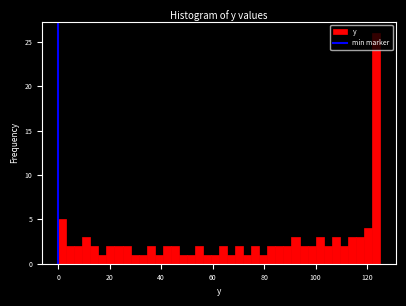

Read against the x-axis, roughly where is the centre of the tallest bar?

124